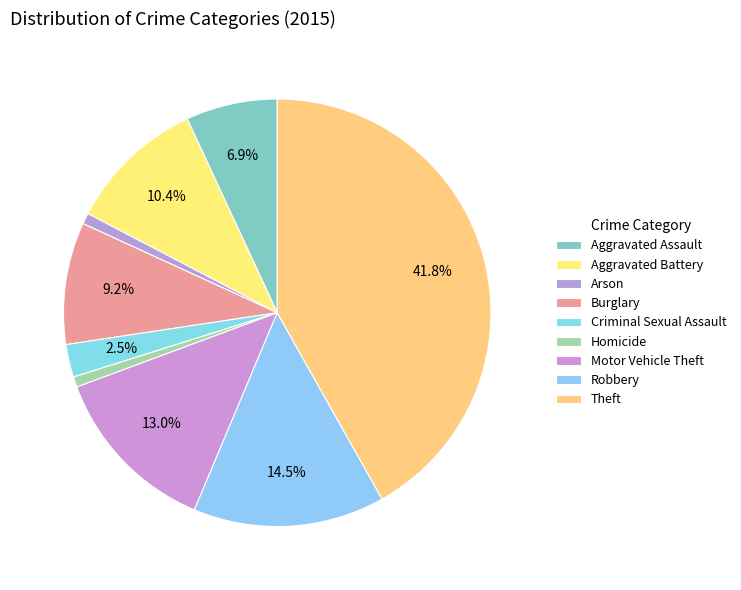

Count the number of slices in the pie.

9